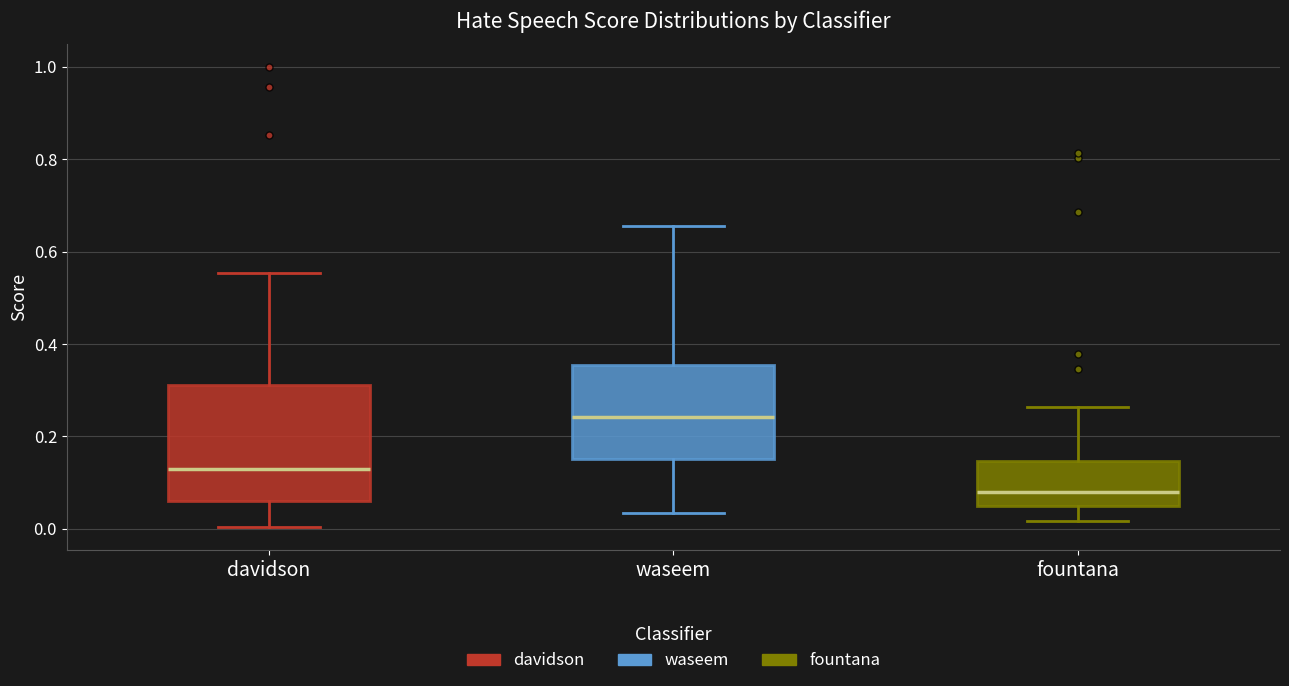

Reading left to right, read every box against the y-axis: the position of its median line, the range the box covers, and the ends of its whiskers. The values are not printed on the chart, so give them approximately, as read against the axis.

davidson: median 0.12, box 0.06 to 0.32, whiskers 0.00 to 0.56
waseem: median 0.24, box 0.16 to 0.36, whiskers 0.04 to 0.66
fountana: median 0.08, box 0.04 to 0.14, whiskers 0.02 to 0.26